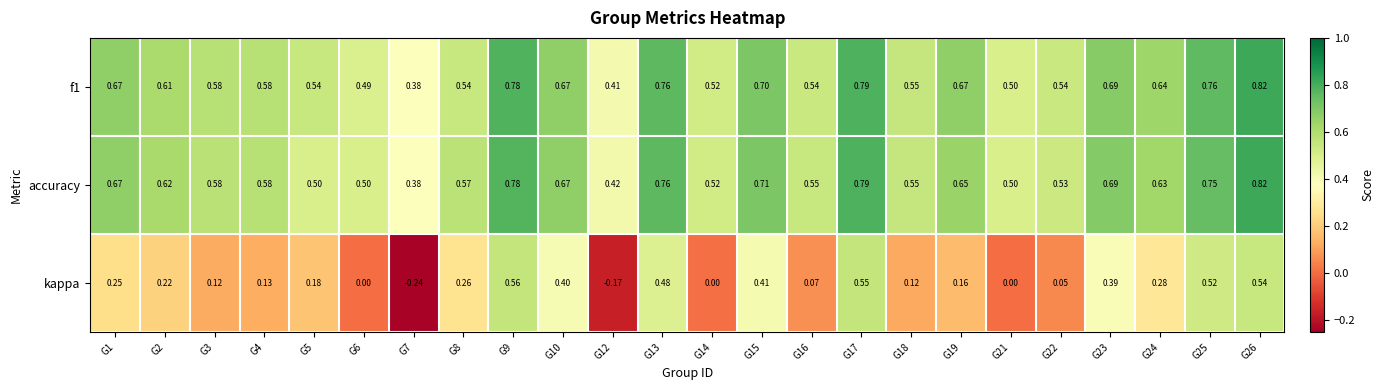

Is the value of f1 at G4 greater than the value of accuracy at G5?

Yes